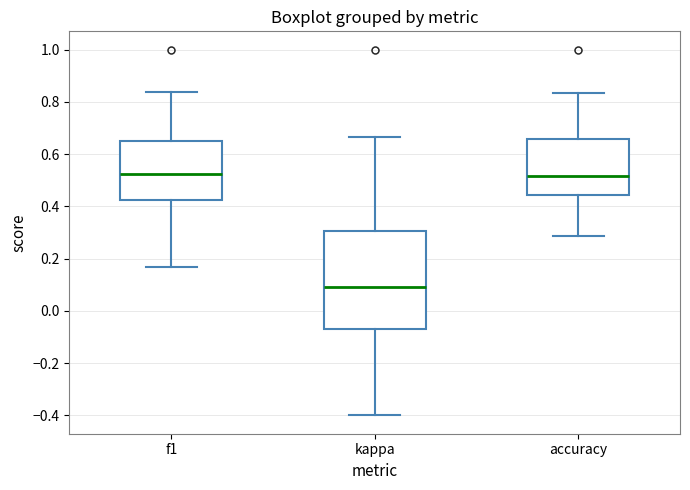

Reading left to right, transcribe this box plot: for each box, give where its median line is, the range the box spans, and where its two whiskers end, as read against the y-axis. The values are not printed on the chart, so give them approximately, as read against the axis.

f1: median 0.52, box 0.42 to 0.66, whiskers 0.16 to 0.84
kappa: median 0.10, box -0.08 to 0.30, whiskers -0.40 to 0.66
accuracy: median 0.52, box 0.44 to 0.66, whiskers 0.28 to 0.84